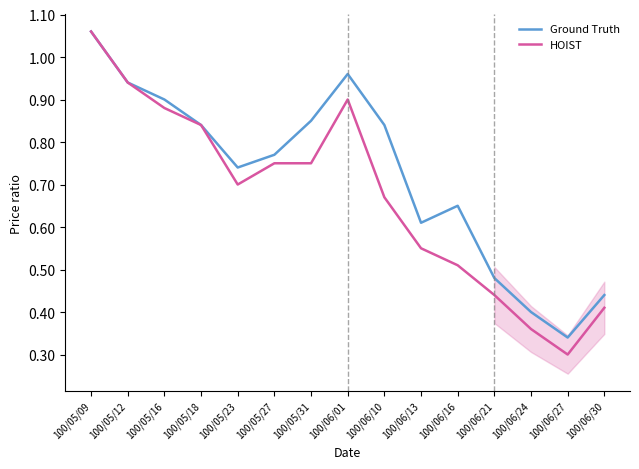

The value of Ground Truth at 100/05/27 is 0.4. True or false?

False